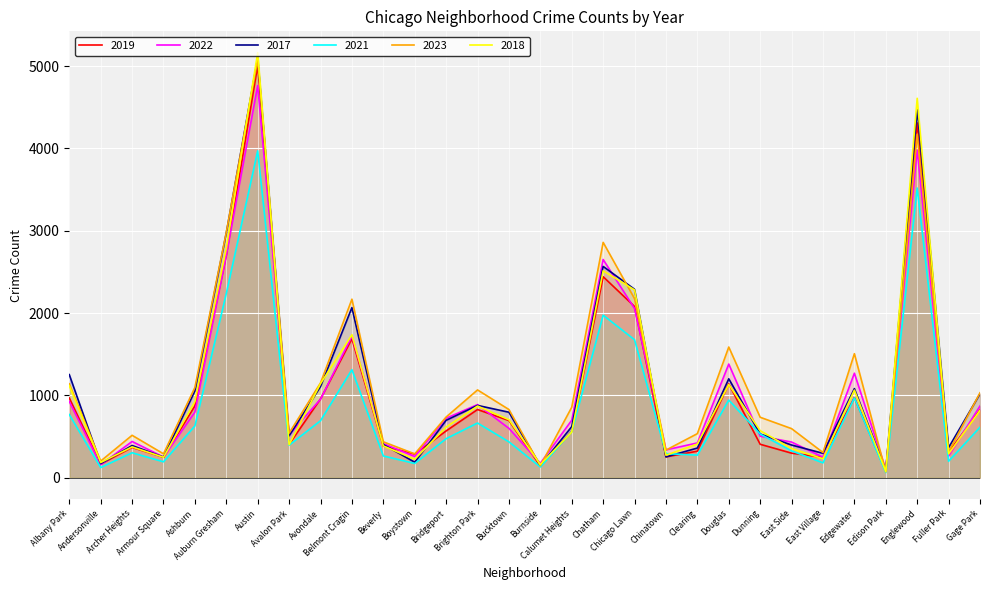

What is the label of the 9th point from the left?

Avondale